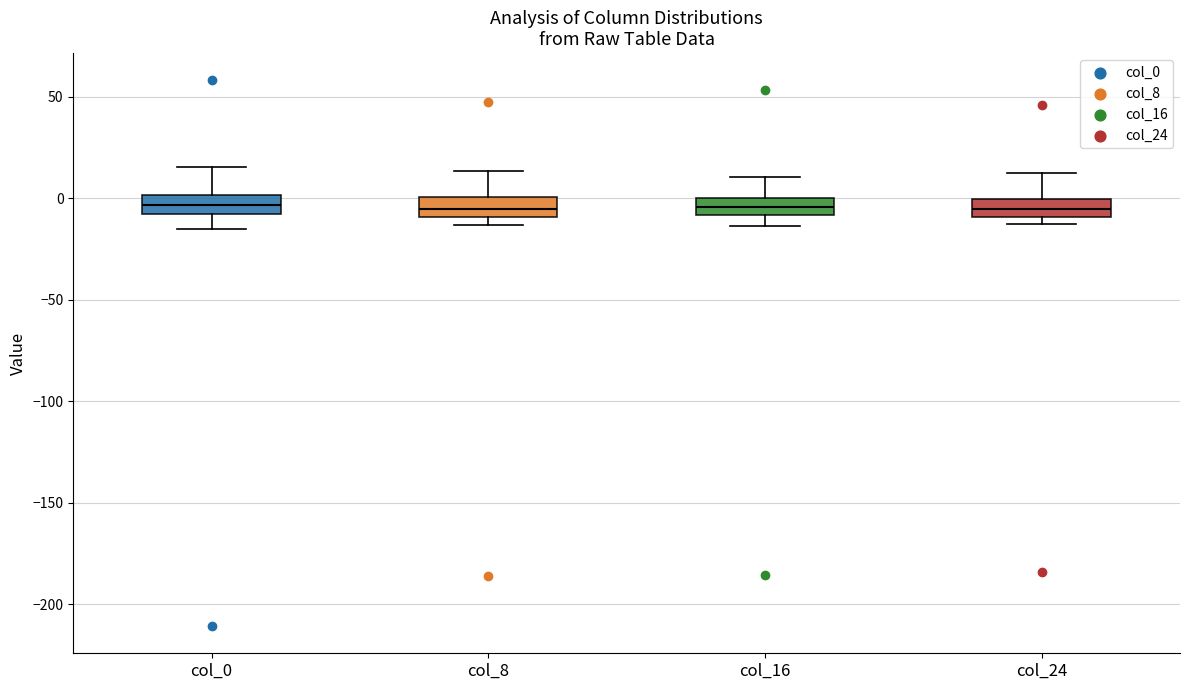

Reading left to right, read every box against the y-axis: the position of its median line, the range the box covers, and the ends of its whiskers. The values are not printed on the chart, so give them approximately, as read against the axis.

col_0: median -5, box -10 to 0, whiskers -15 to 15
col_8: median -5, box -10 to 0, whiskers -15 to 15
col_16: median -5, box -10 to 0, whiskers -15 to 10
col_24: median -5, box -10 to 0, whiskers -15 to 10